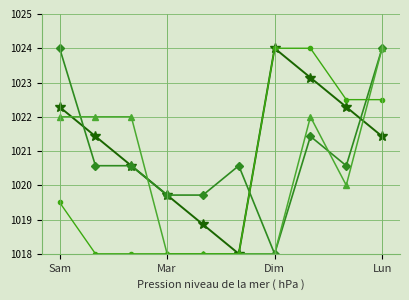

What is the minimum value shown in the chart?

1018.0